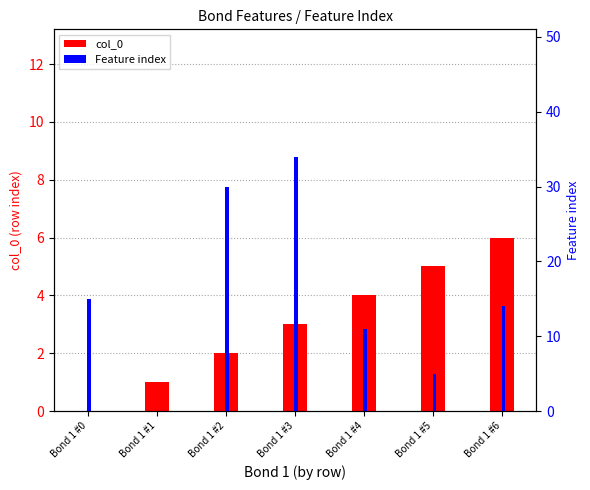

What is the difference between the col_0 values at Bond 1 #3 and Bond 1 #5?

2